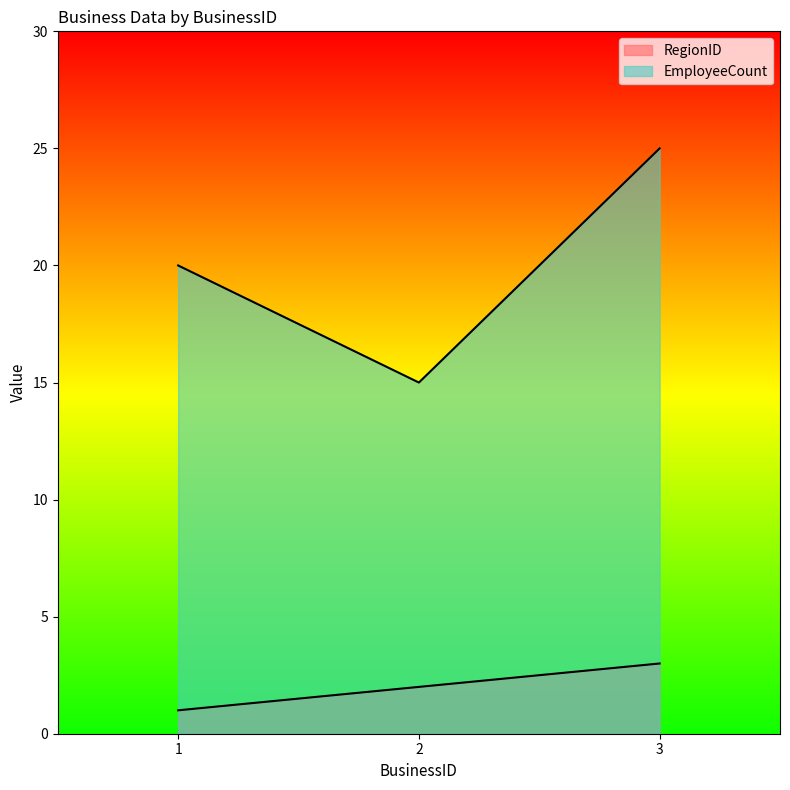

Count the RegionID values in the range 1 to 3.

3